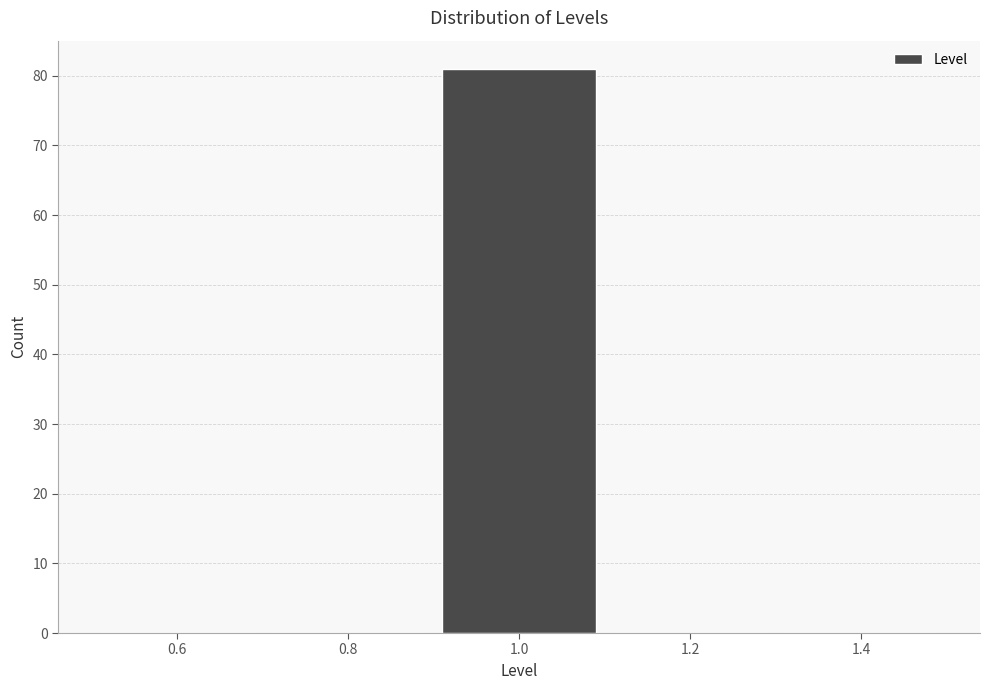

What is the height of the bar covering 0.9 to 1.1 on the x-axis? The values are not printed on the chart, so give them approximately, as read against the axis.

81